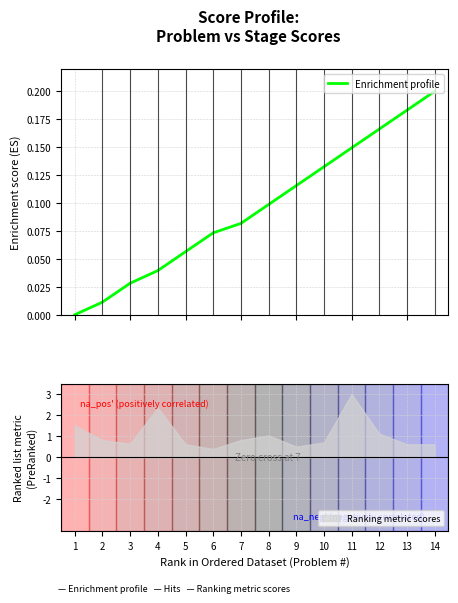

The chart shows a value of 0.2 at 10. True or false?

False